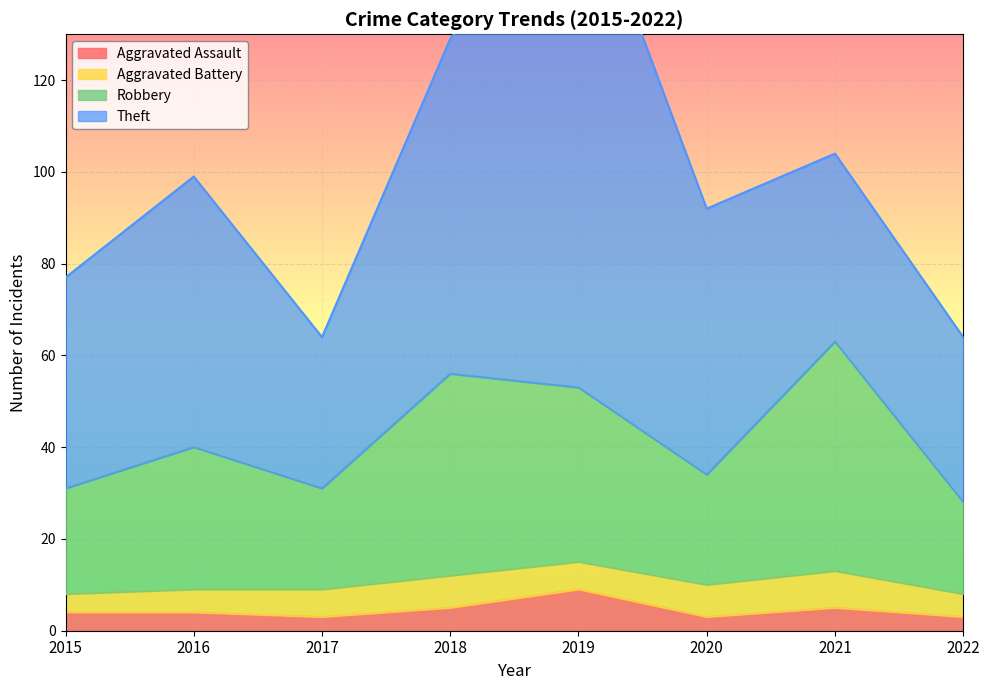

How many data points in Robbery are above 40?

3